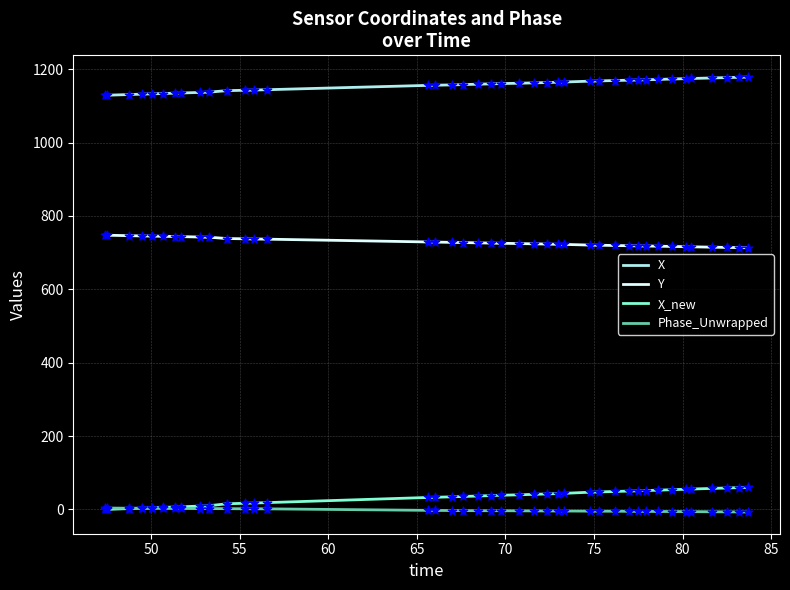

Which series has the largest total across all categories?

X